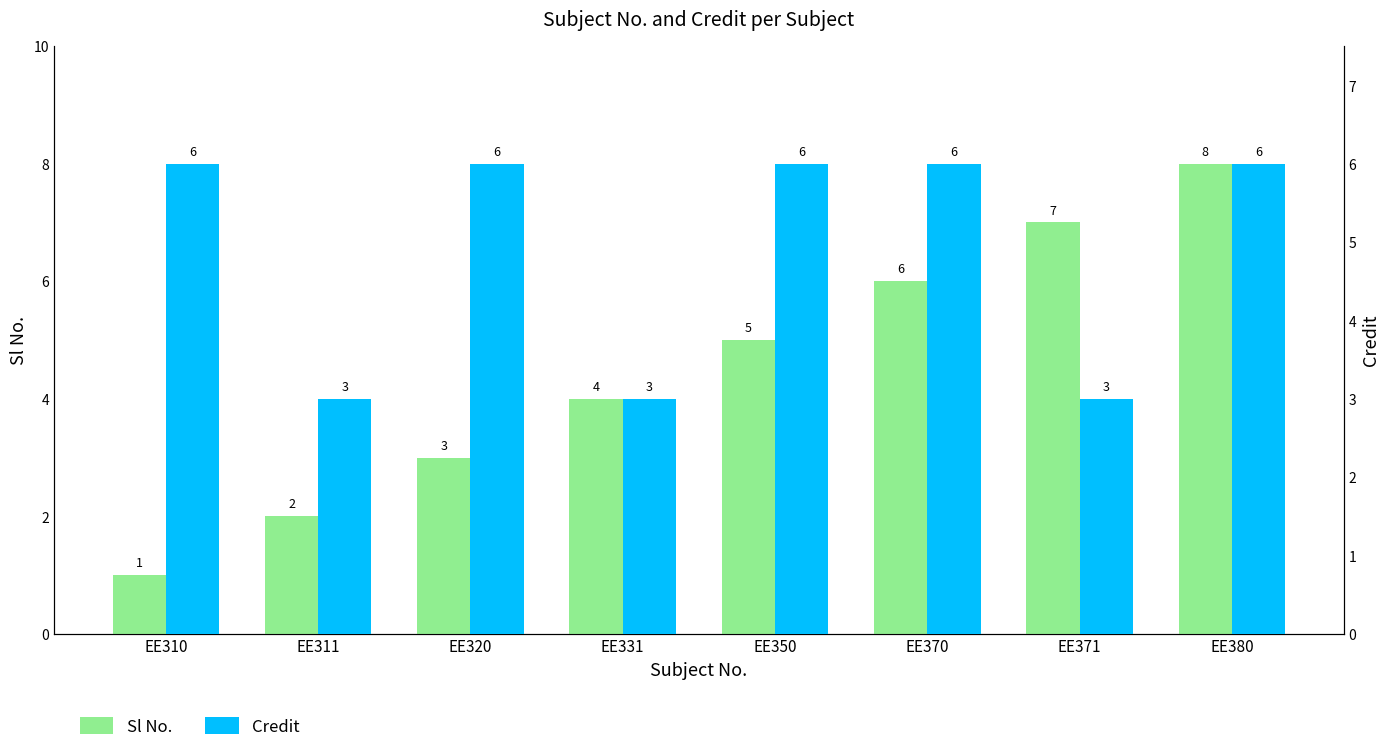

What is the average value of the Sl No. series?

4